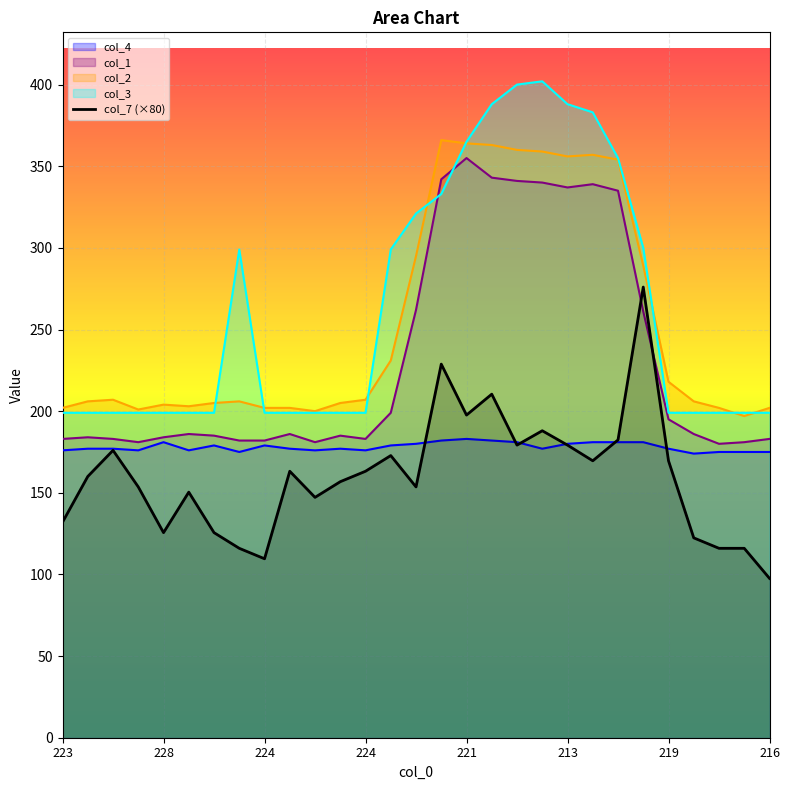

Where is the first local maximum for col_4?

228